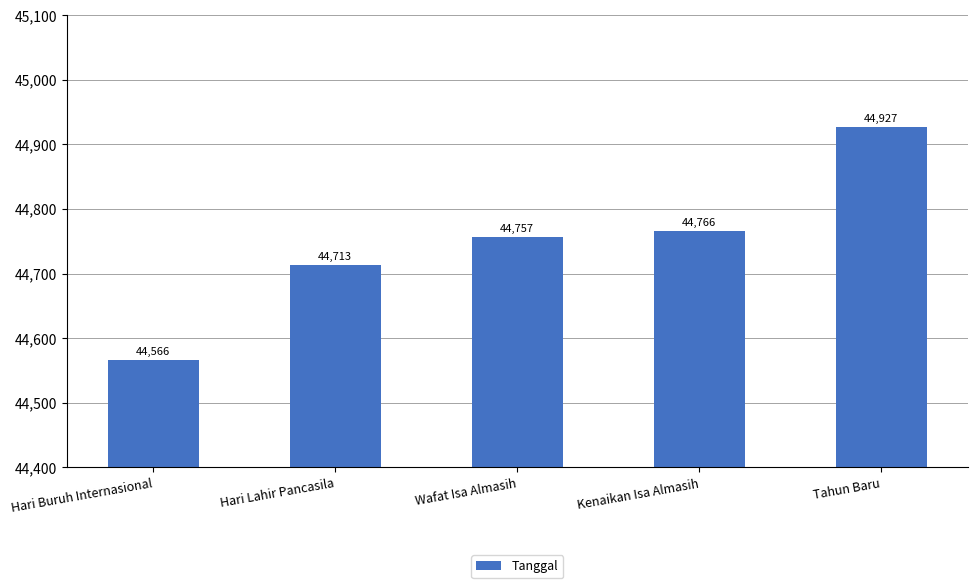

Read the value at Tahun Baru, to the nearest 5.

44925